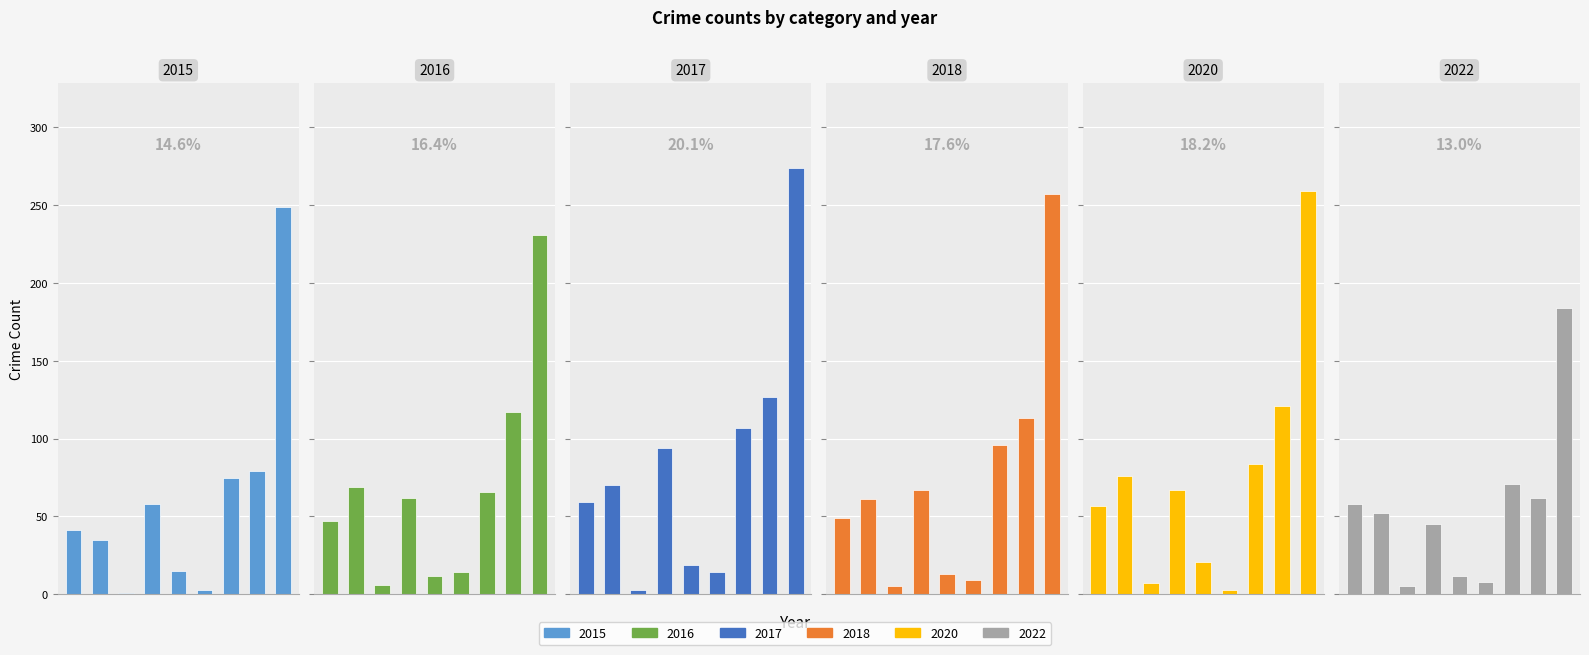

Which series has the largest total across all categories?

2017